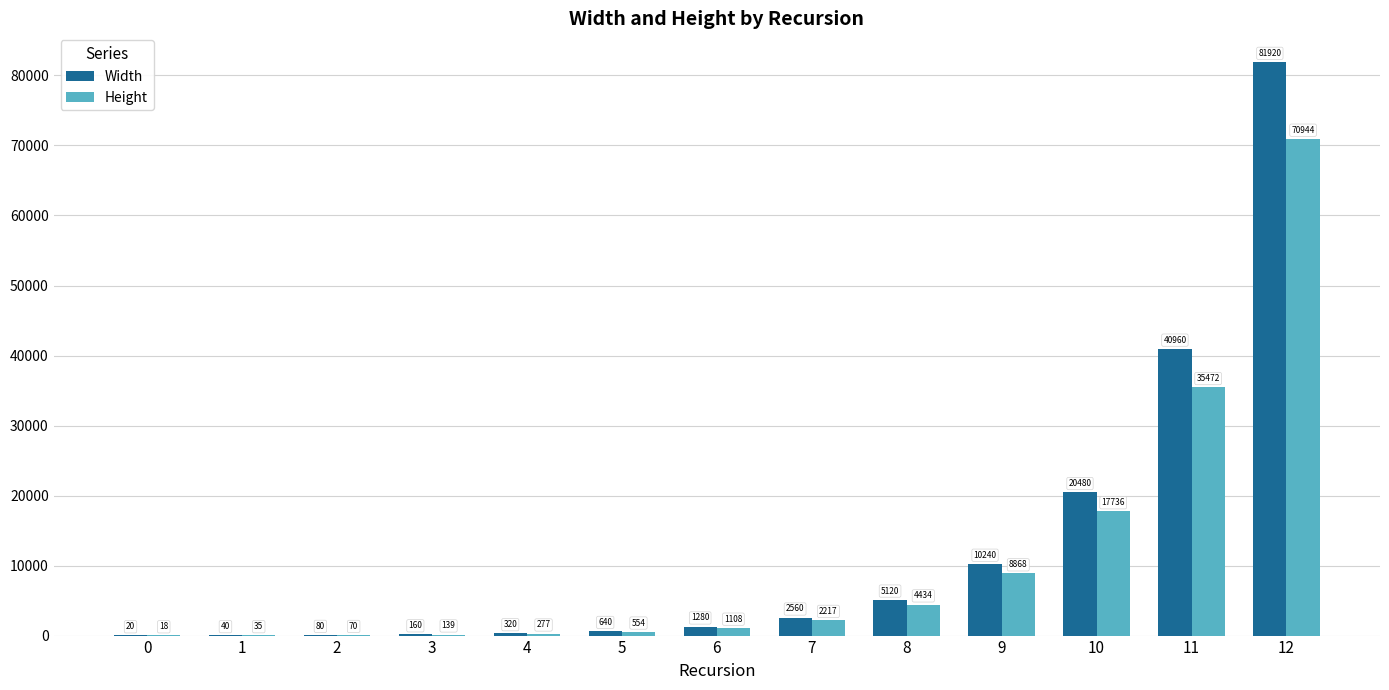

How many distinct data groups are displayed?

2